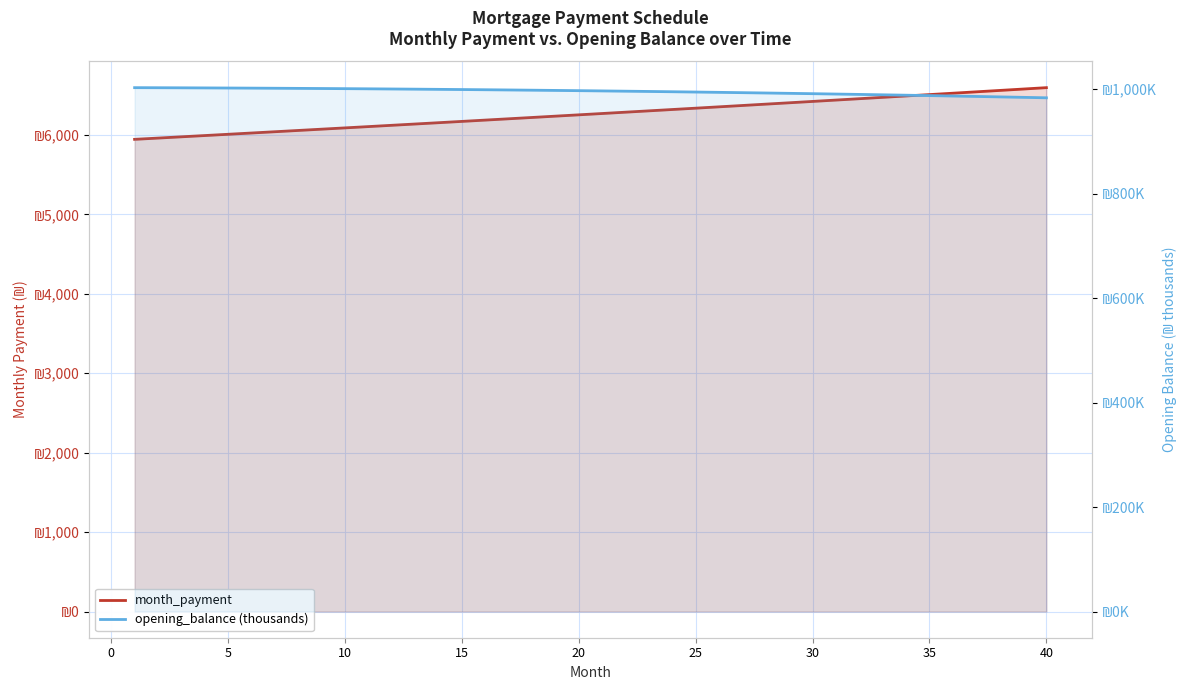

What is the value of the opening_balance (thousands) point at the 24th from the left?

994.8